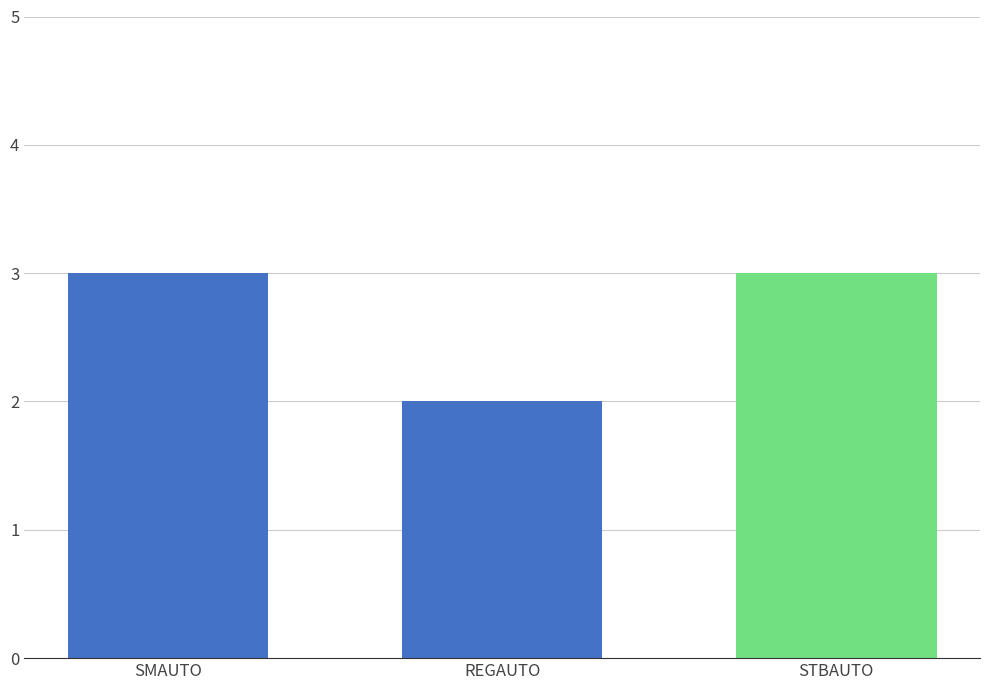

Does the chart contain any negative values?

No